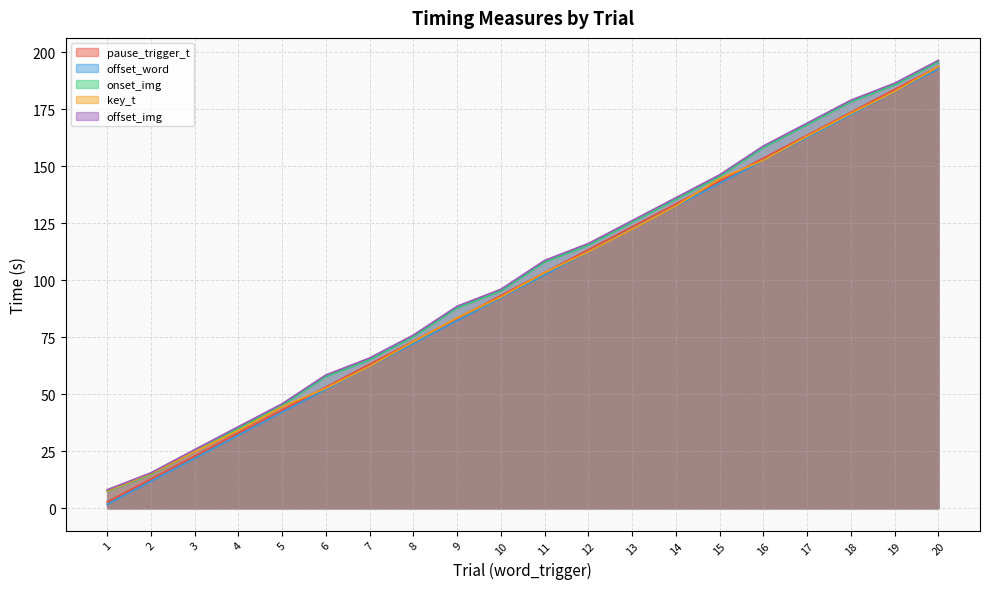

Reading left to right, list all the values displayed in this chart.

pause_trigger_t: 1=2.7	2=12.8	3=22.9	4=33.0	5=43.1	6=53.1	7=63.2	8=73.2	9=83.3	10=93.3	11=103.3	12=113.4	13=123.4	14=133.5	15=143.5	16=153.5	17=163.6	18=173.6	19=183.6	20=193.7
offset_word: 1=1.7	2=11.8	3=21.8	4=32.0	5=42.1	6=52.1	7=62.2	8=72.2	9=82.3	10=92.3	11=102.3	12=112.4	13=122.4	14=132.5	15=142.5	16=152.5	17=162.6	18=172.6	19=182.6	20=192.7
onset_img: 1=7.4	2=14.8	3=24.9	4=35.1	5=45.1	6=57.8	7=65.2	8=75.3	9=87.9	10=95.3	11=108.0	12=115.4	13=125.4	14=135.5	15=145.5	16=158.2	17=168.2	18=178.2	19=185.7	20=195.7
key_t: 1=7.7	2=15.2	3=24.8	4=34.2	5=44.5	6=52.6	7=62.2	8=73.0	9=83.5	10=92.7	11=103.3	12=112.4	13=122.4	14=132.5	15=144.5	16=152.6	17=163.1	18=173.1	19=182.7	20=193.7
offset_img: 1=8.1	2=15.5	3=25.7	4=35.8	5=45.8	6=58.5	7=65.9	8=76.0	9=88.6	10=96.0	11=108.7	12=116.1	13=126.1	14=136.2	15=146.2	16=158.9	17=168.9	18=178.9	19=186.4	20=196.4